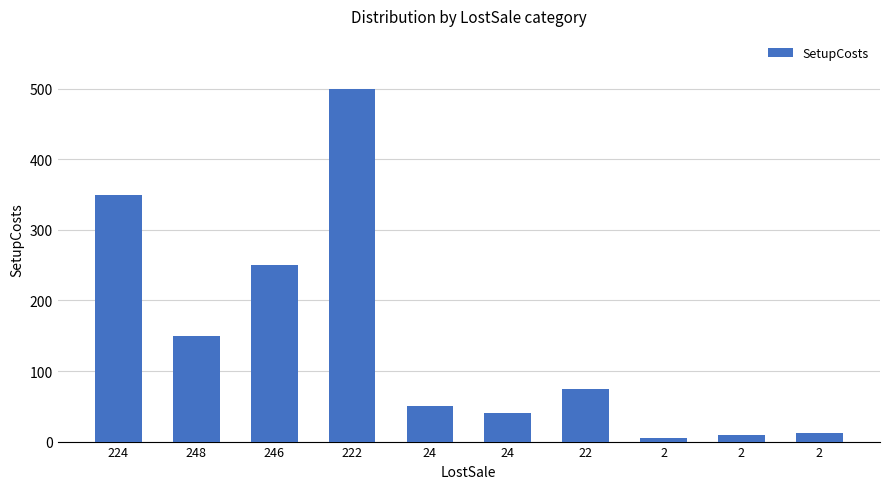

Reading left to right, transcribe all the data shown in this chart.

350.0	150.0	250.0	500.0	50.0	40.0	75.0	5.0	9.0	11.5